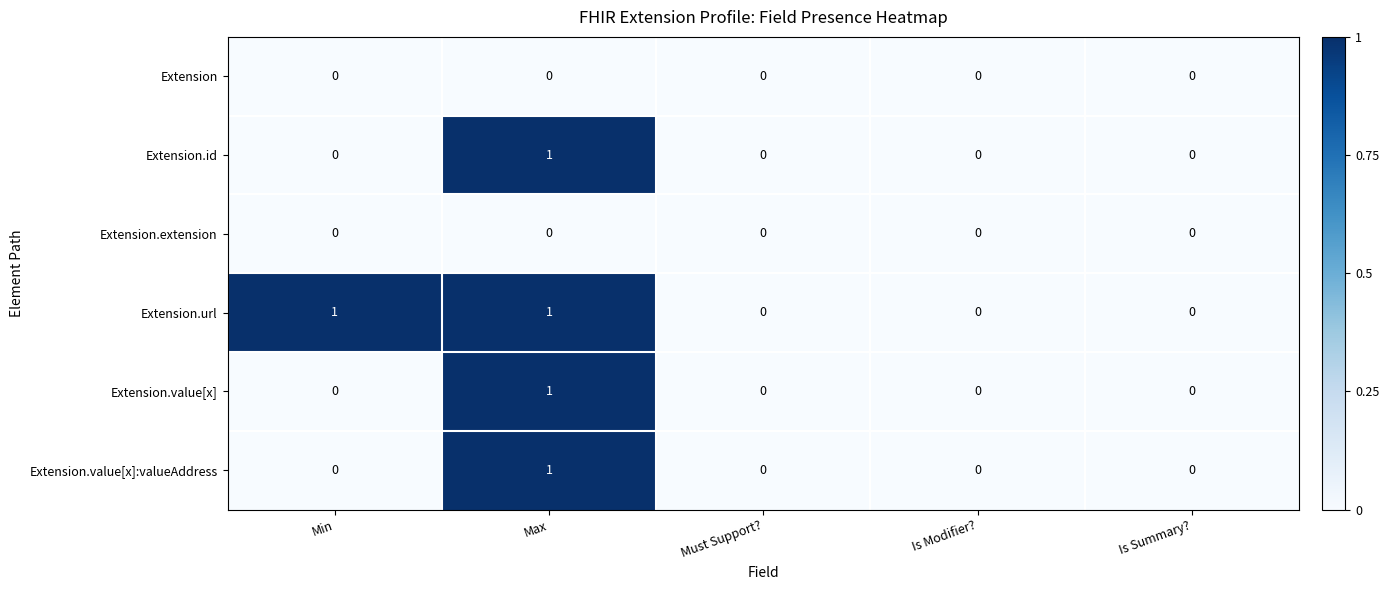

Which series has the largest total across all categories?

Extension.url